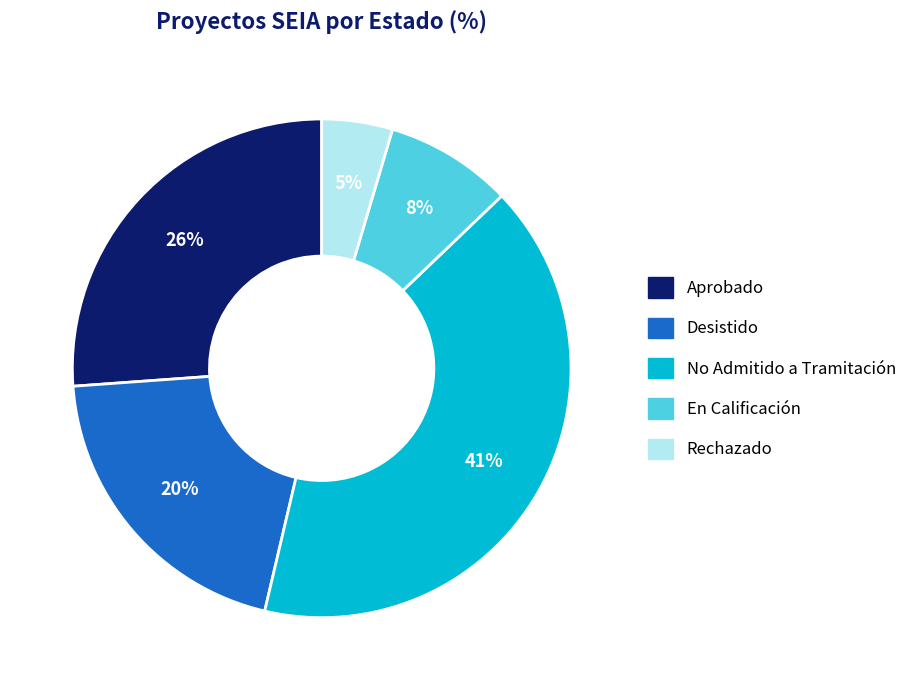

What is the smallest slice in the pie chart?

Rechazado